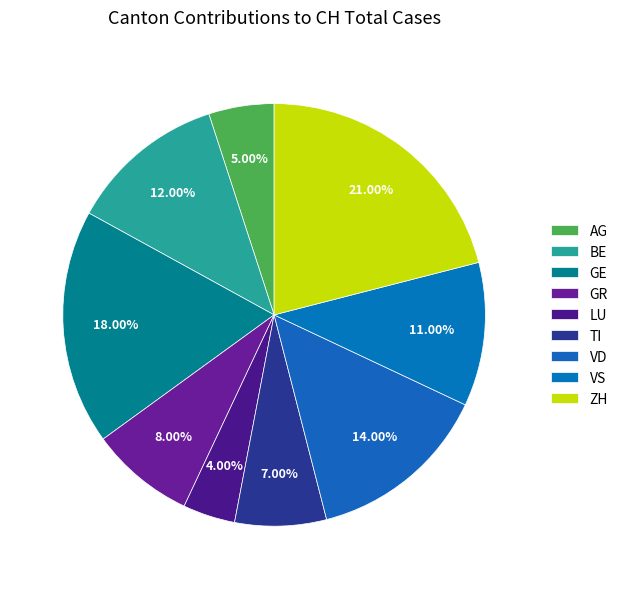

What is the largest slice in the pie chart?

ZH